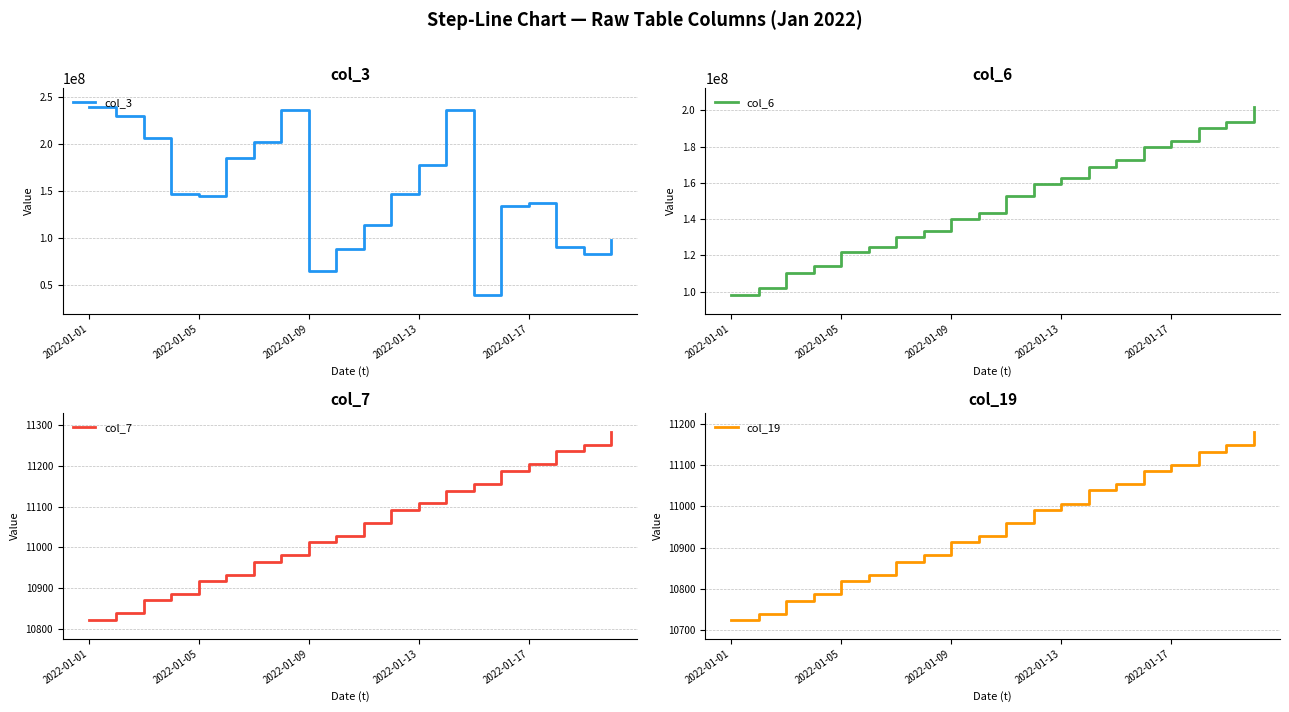

How many series are shown in this chart?

4